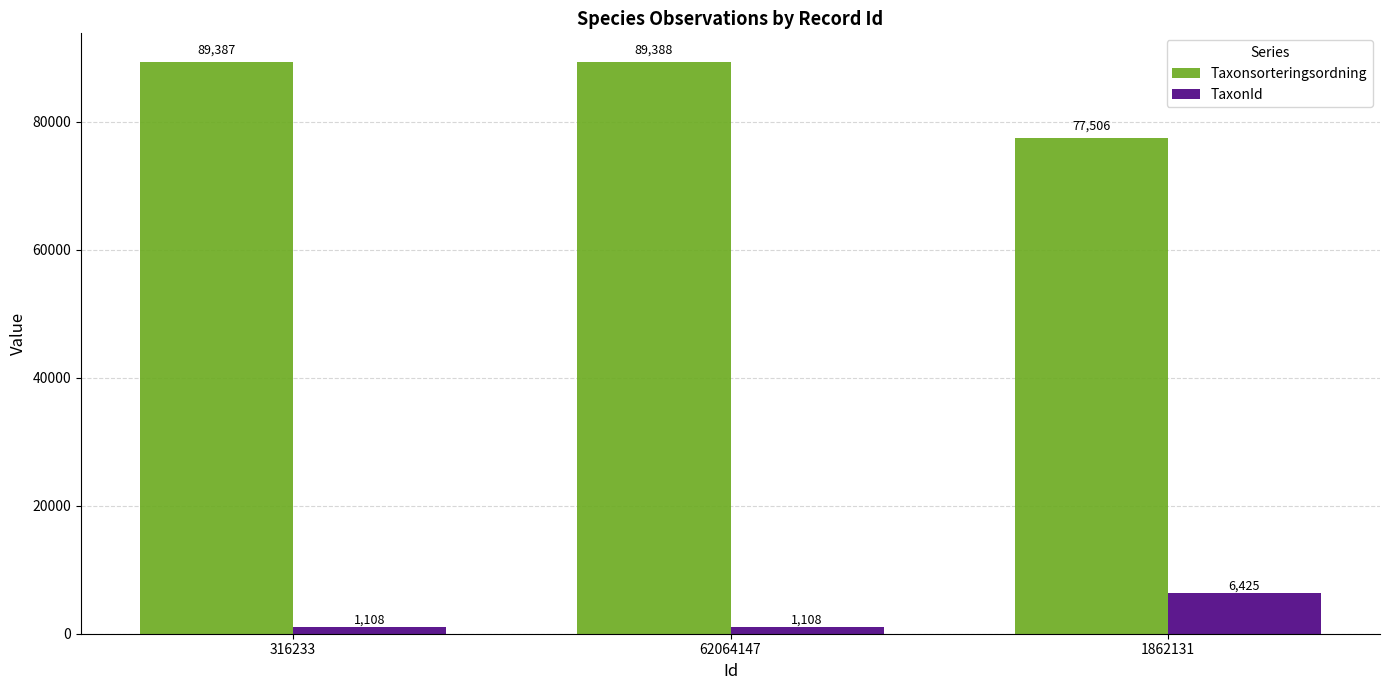

Rank the series by their maximum value, from lowest to highest.

TaxonId, Taxonsorteringsordning